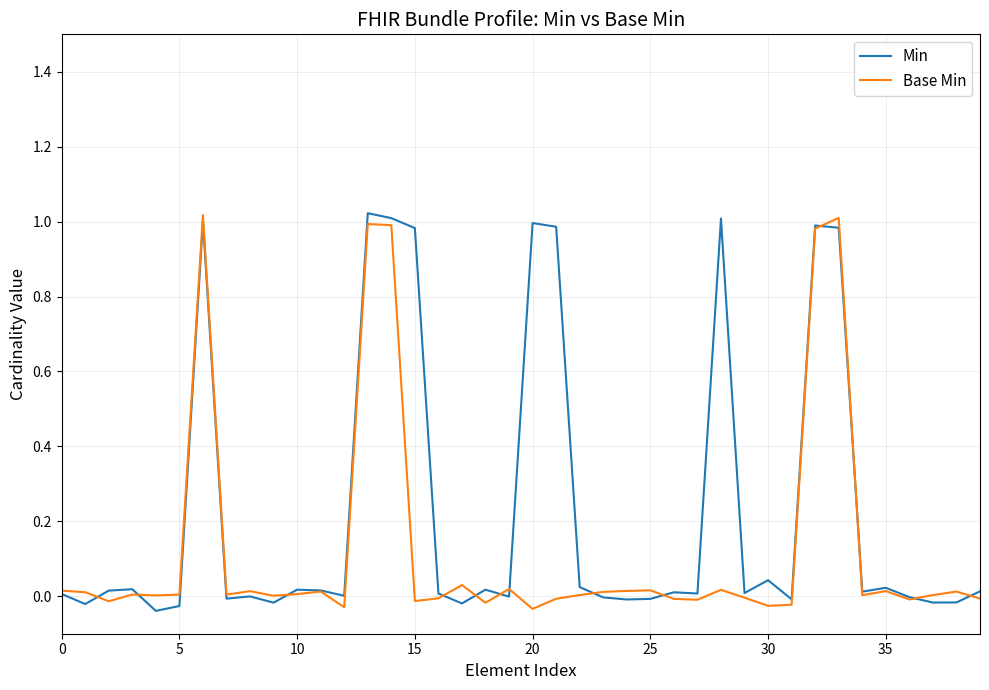

Which series has the largest total across all categories?

Min